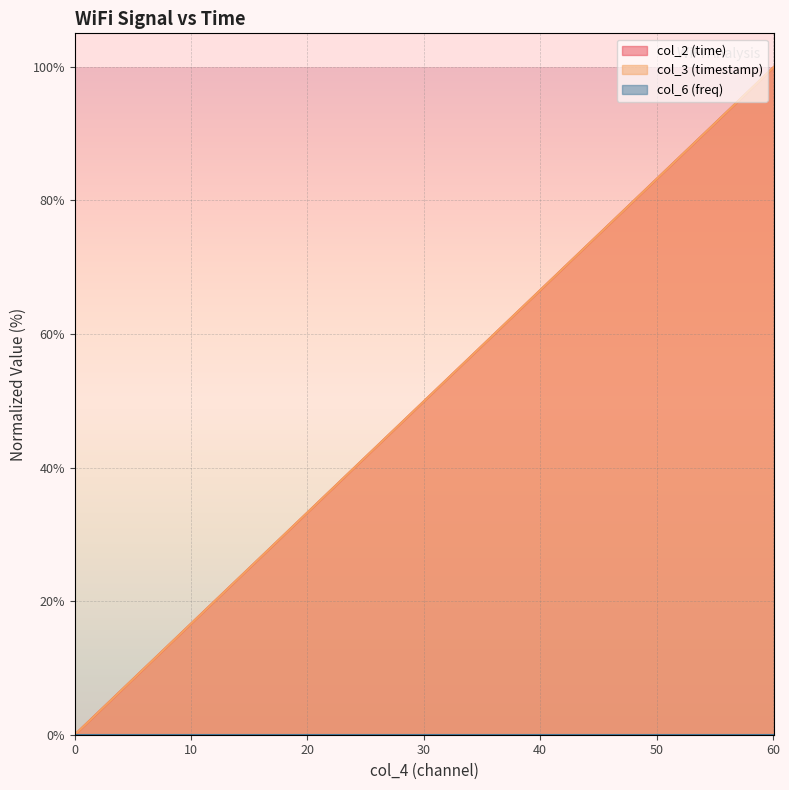

What is the maximum value for col_3 (timestamp)?

100.0